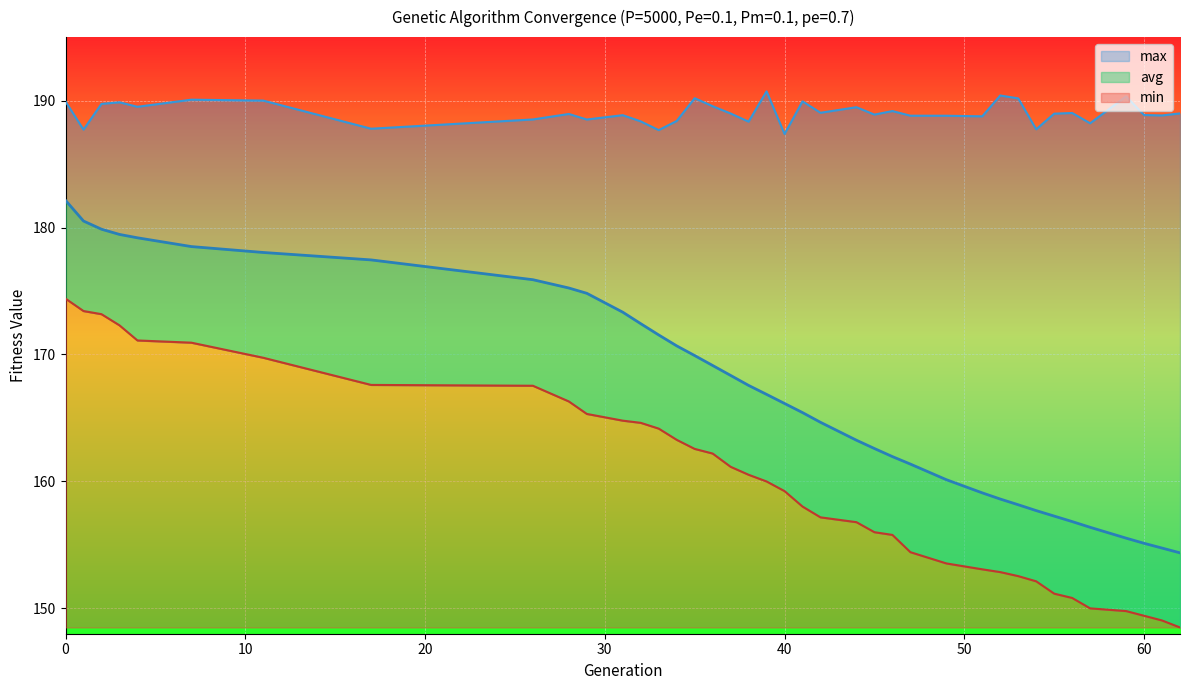

True or false: max and min intersect in this chart.

False